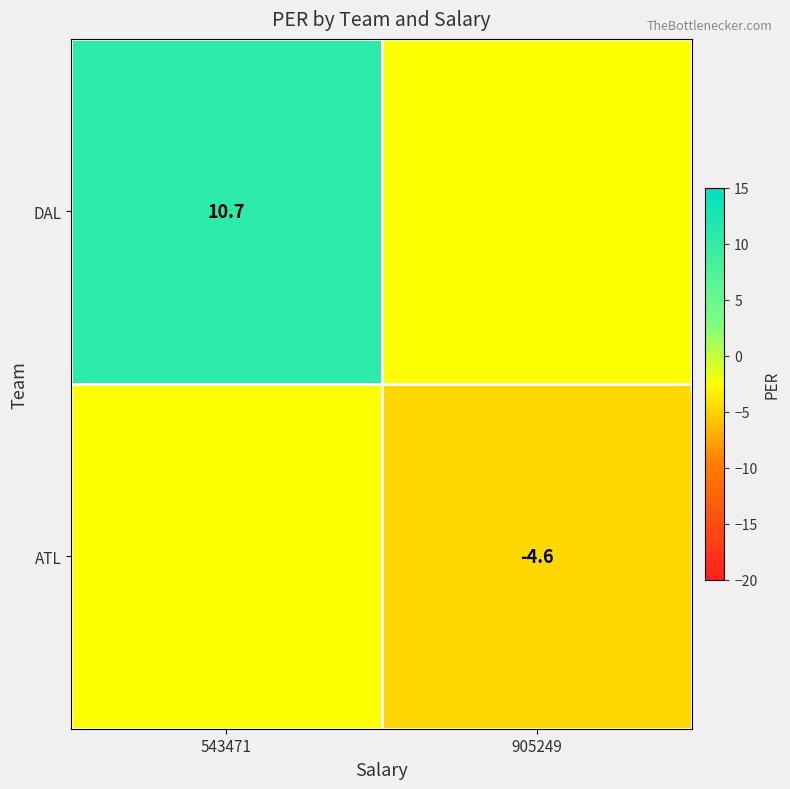

How many series are shown in this chart?

2